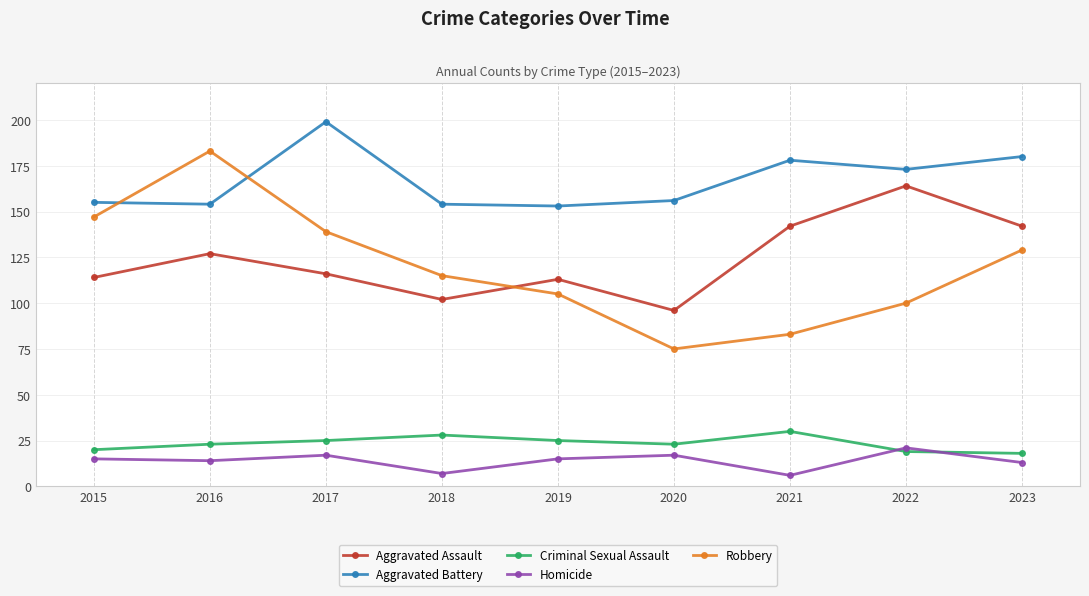

At which category does Aggravated Battery reach its first local peak?

2017